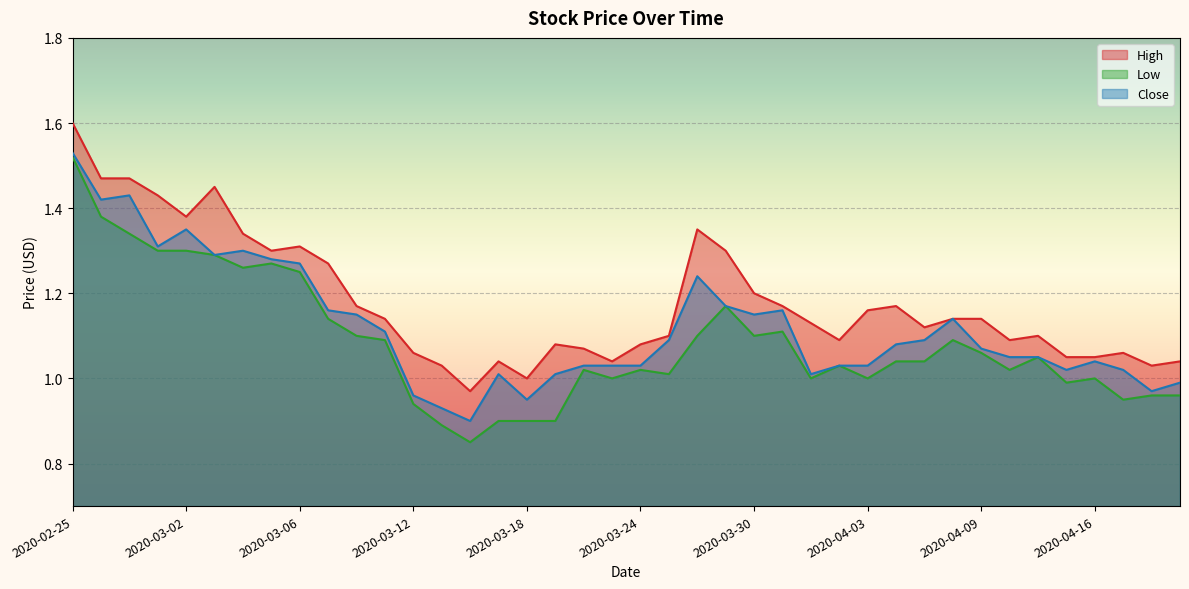

How many values in the Low series exceed 1?

26